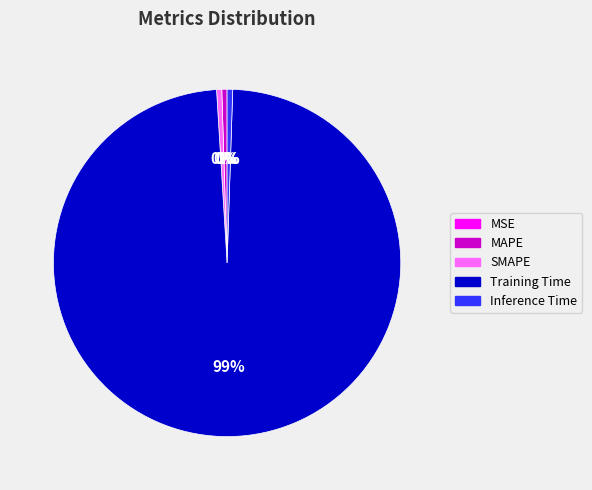

Is the sum of MAPE and Inference Time greater than half?

No